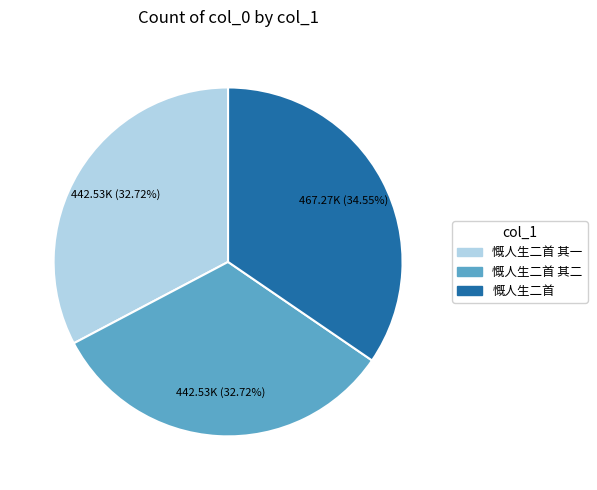

Is it true that 慨人生二首 is 40% of the pie?

False